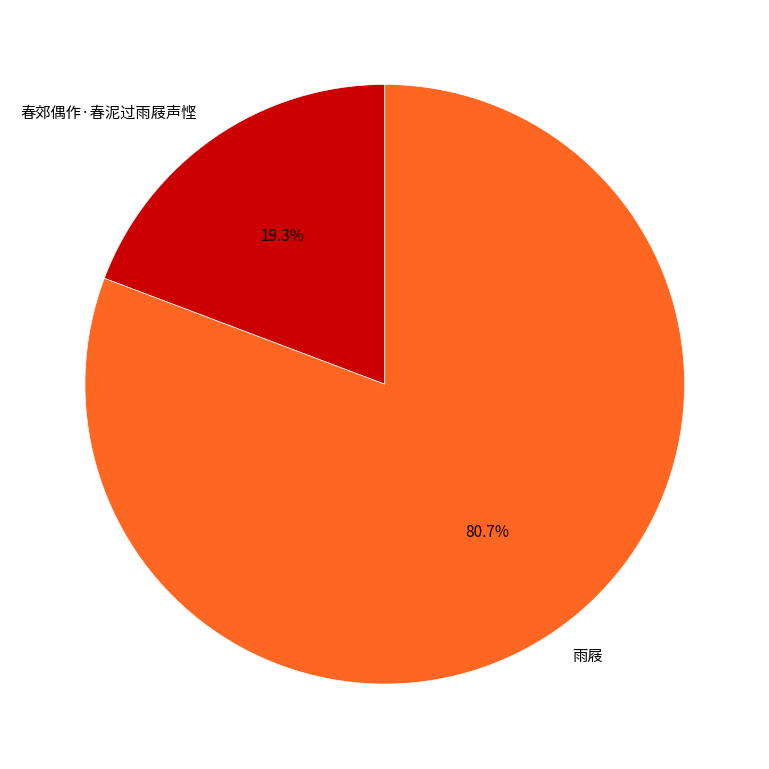

To the nearest percent, what portion does 雨屐 represent?

81%